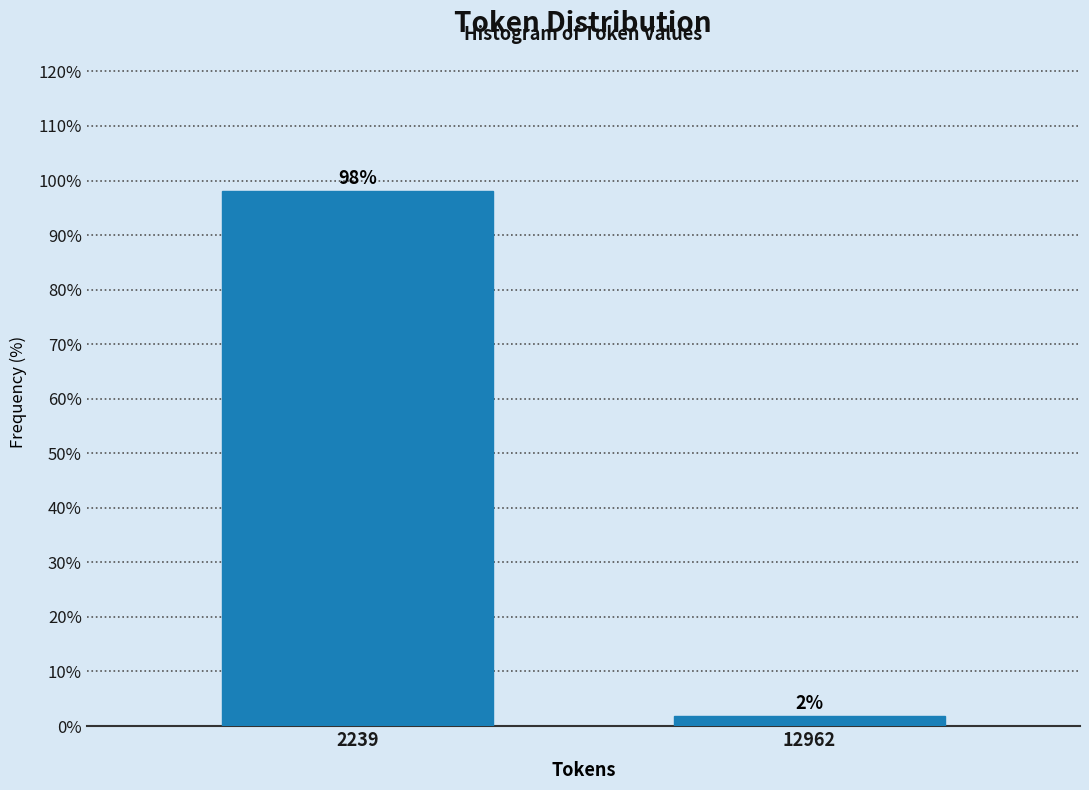

Where does the data first go above 98?

2239